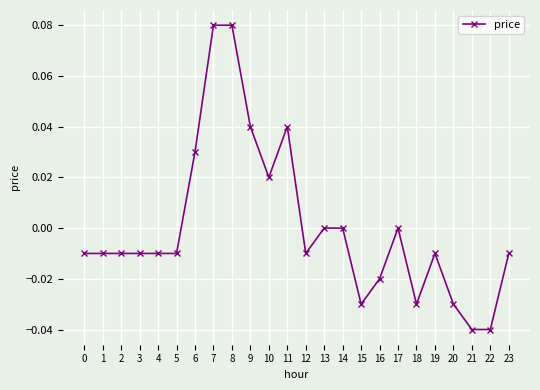

How many data points does each series have?

24